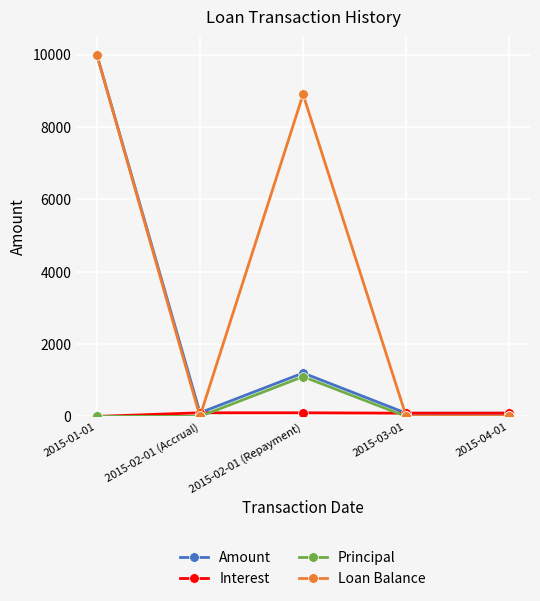

Which category has the highest value in the Principal series?

2015-02-01 (Repayment)